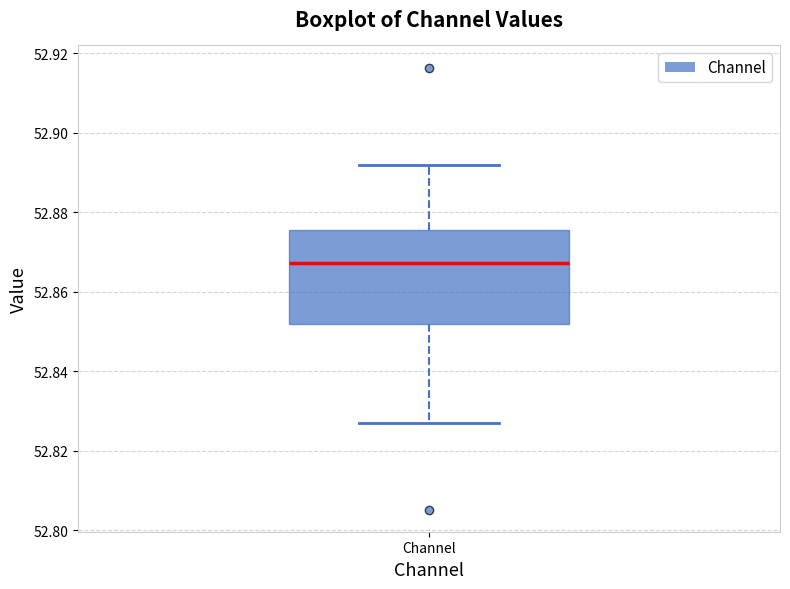

Transcribe this box plot: give where the median line is, the range the box spans, and where the two whiskers end, as read against the y-axis. The values are not printed on the chart, so give them approximately, as read against the axis.

median 52.868, box 52.852 to 52.876, whiskers 52.826 to 52.892